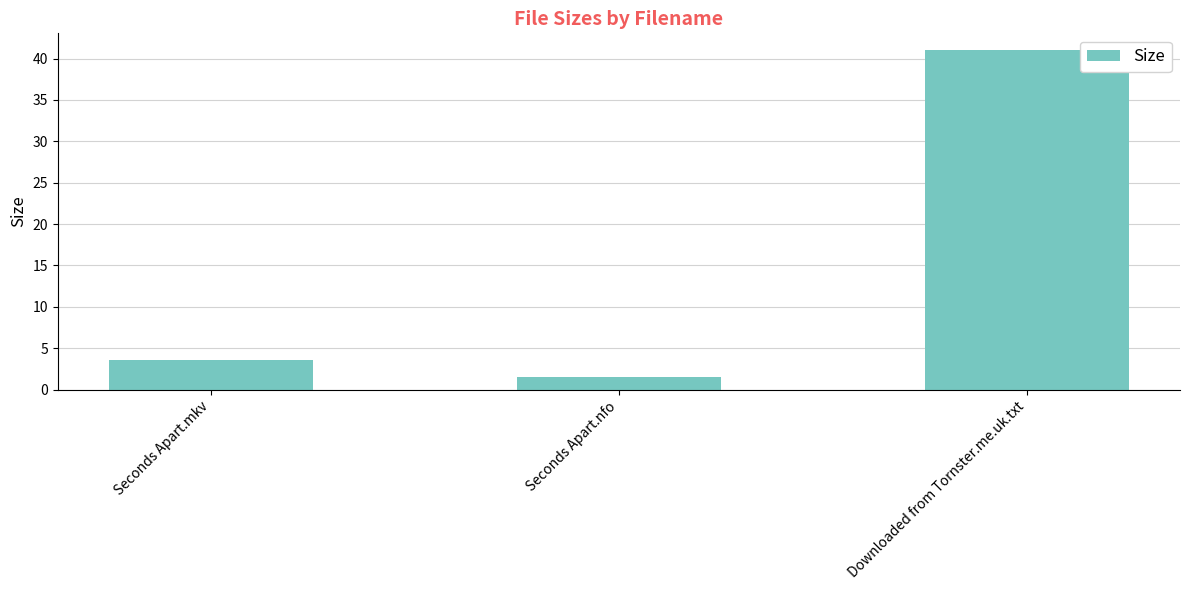

The chart shows a value of 61.9 at Downloaded from Tornster.me.uk.txt. True or false?

False